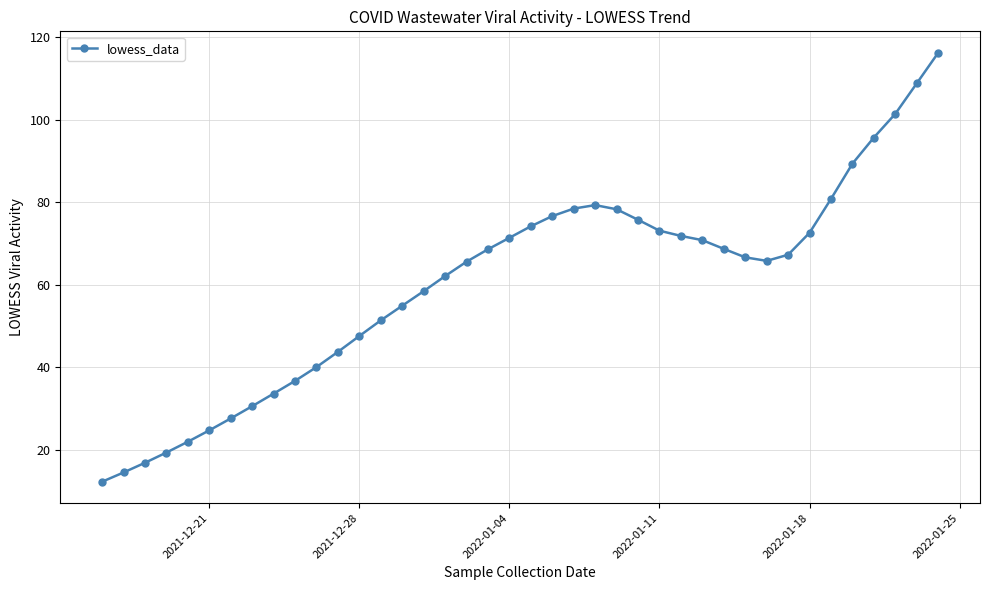

What is the difference between the second highest and minimum values?

96.5